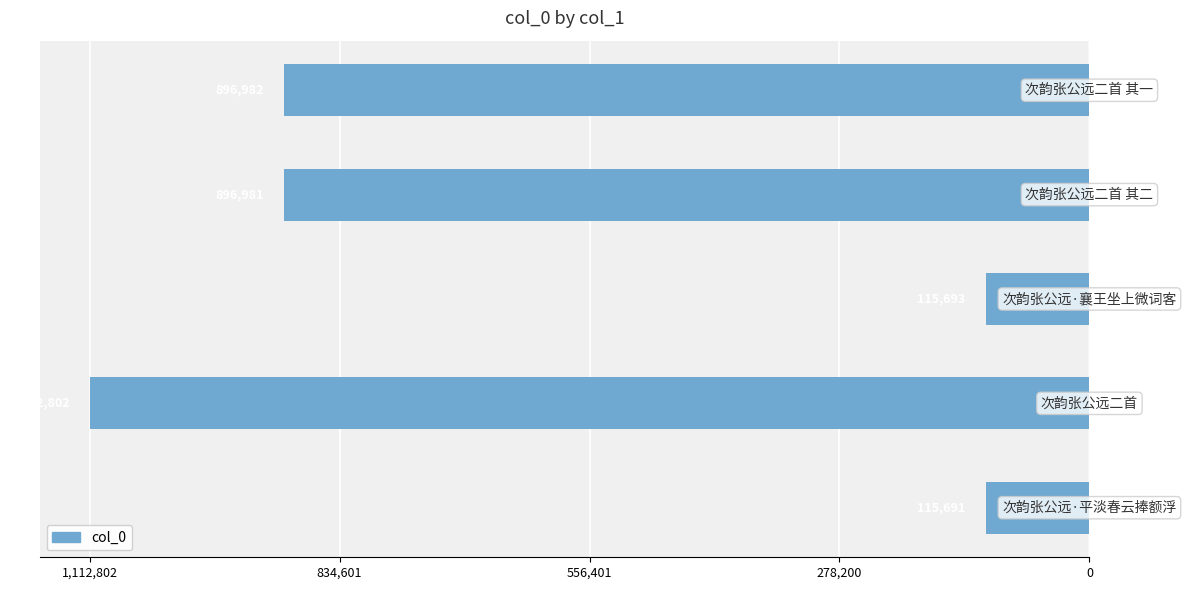

What is the difference between the maximum and minimum values?

997111